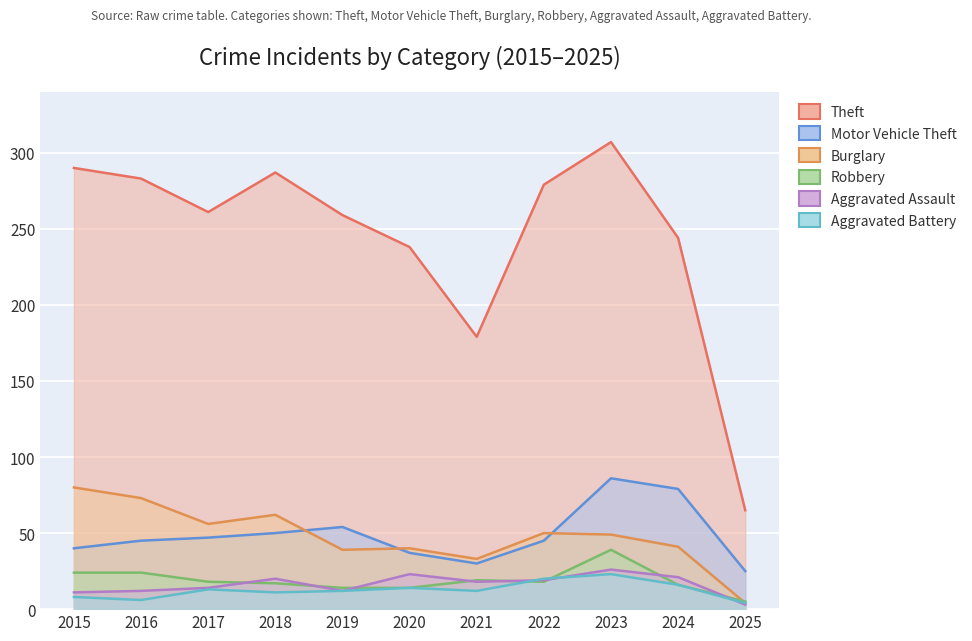

List the series in order of their peak value, highest first.

Theft, Motor Vehicle Theft, Burglary, Robbery, Aggravated Assault, Aggravated Battery